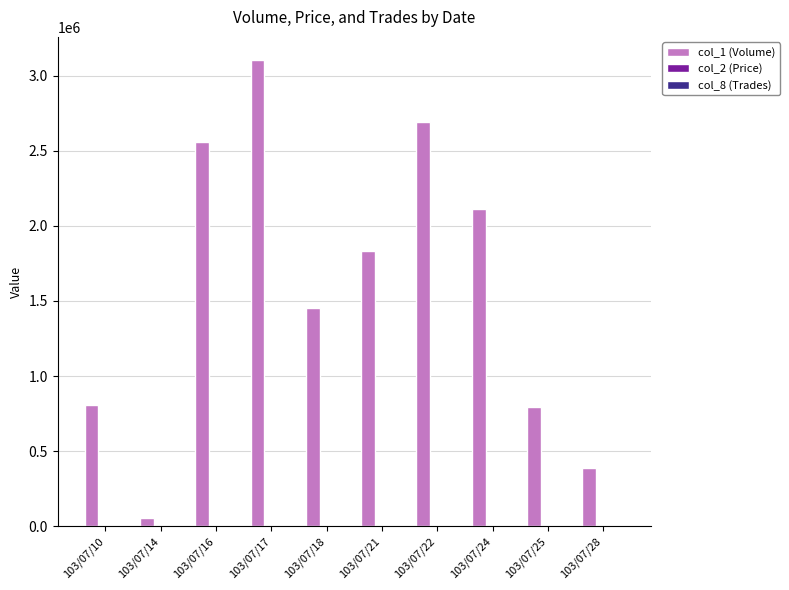

At which category is the sum across all series the highest?

103/07/17